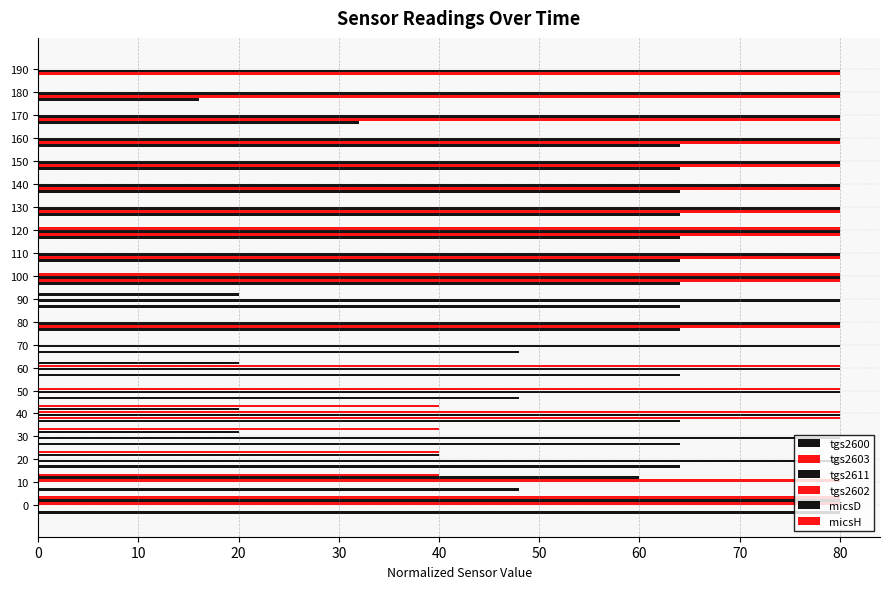

How many distinct data groups are displayed?

6